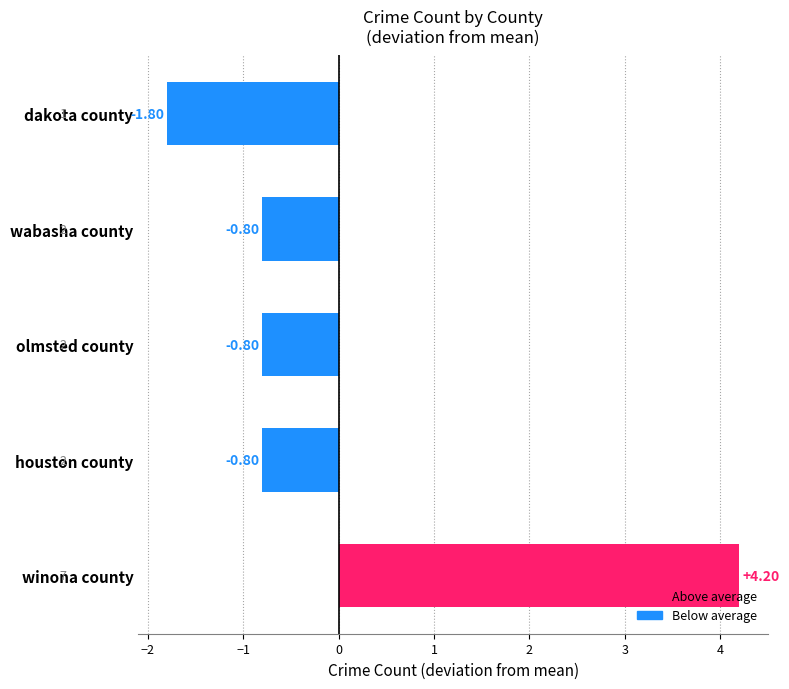

What is the greatest value displayed?

4.2